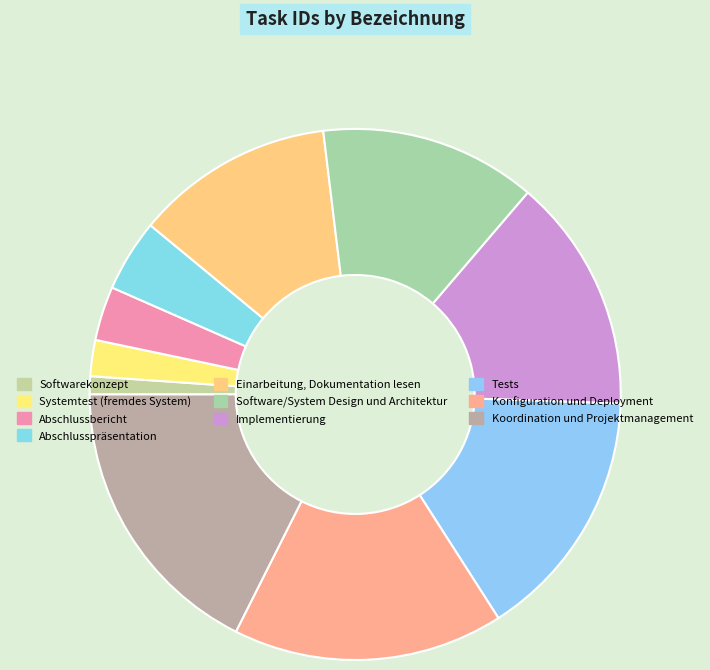

How many segments does this pie chart have?

10